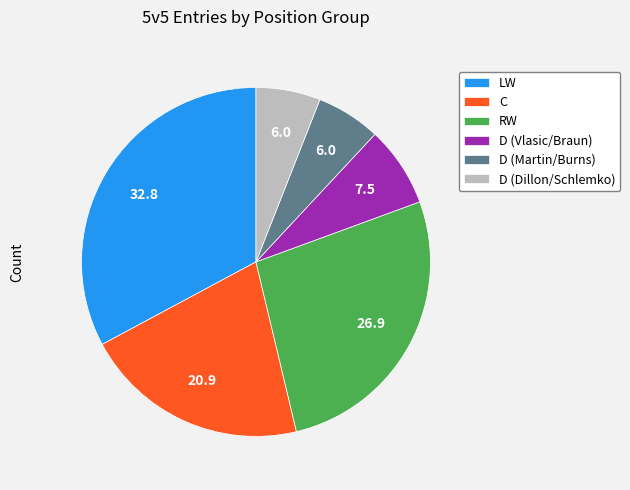

Is there a majority slice in this chart?

No